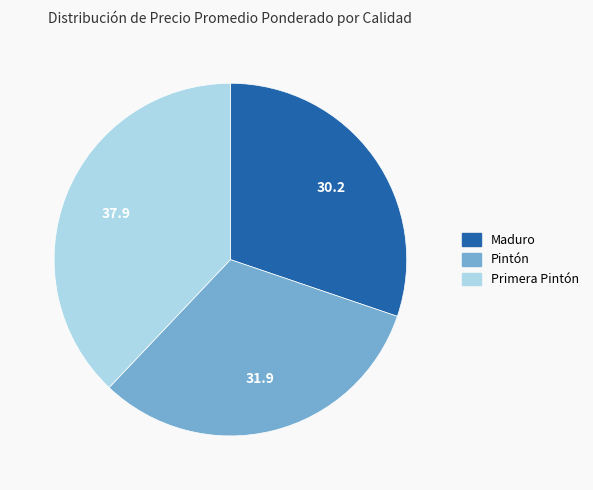

Does any single category account for the majority?

No